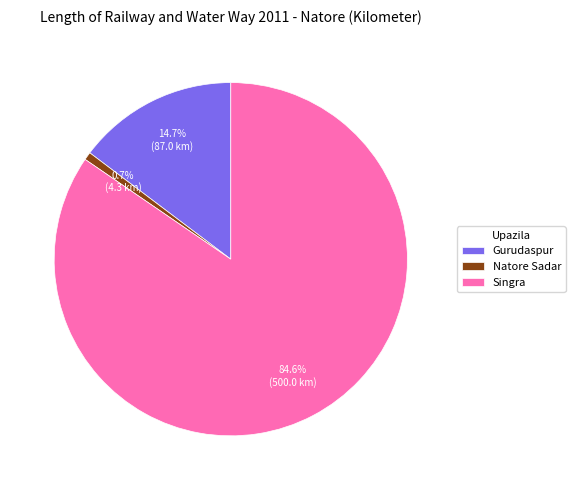

Rank the categories by value from highest to lowest.

Singra, Gurudaspur, Natore Sadar